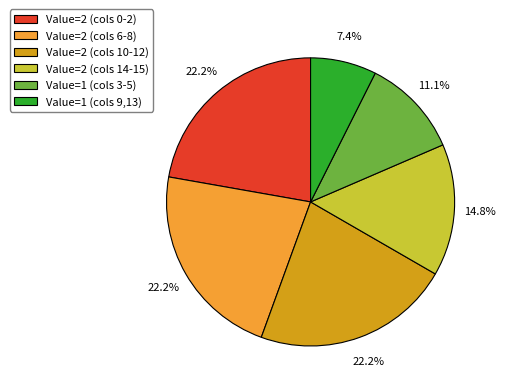

Which category has the smallest portion of the pie?

Value=1 (cols 9,13)